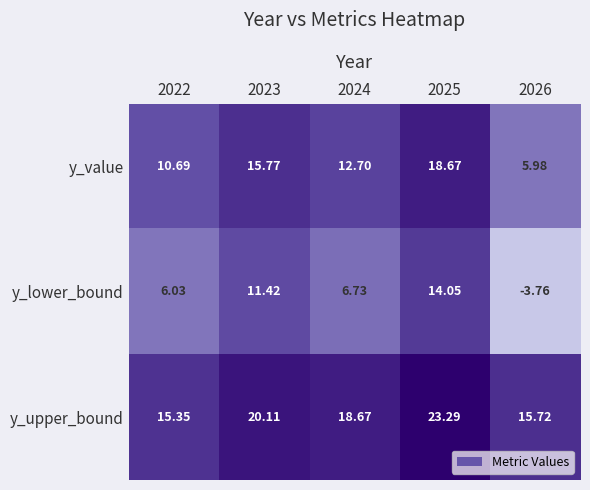

Which series has the largest range (max minus min)?

y_lower_bound